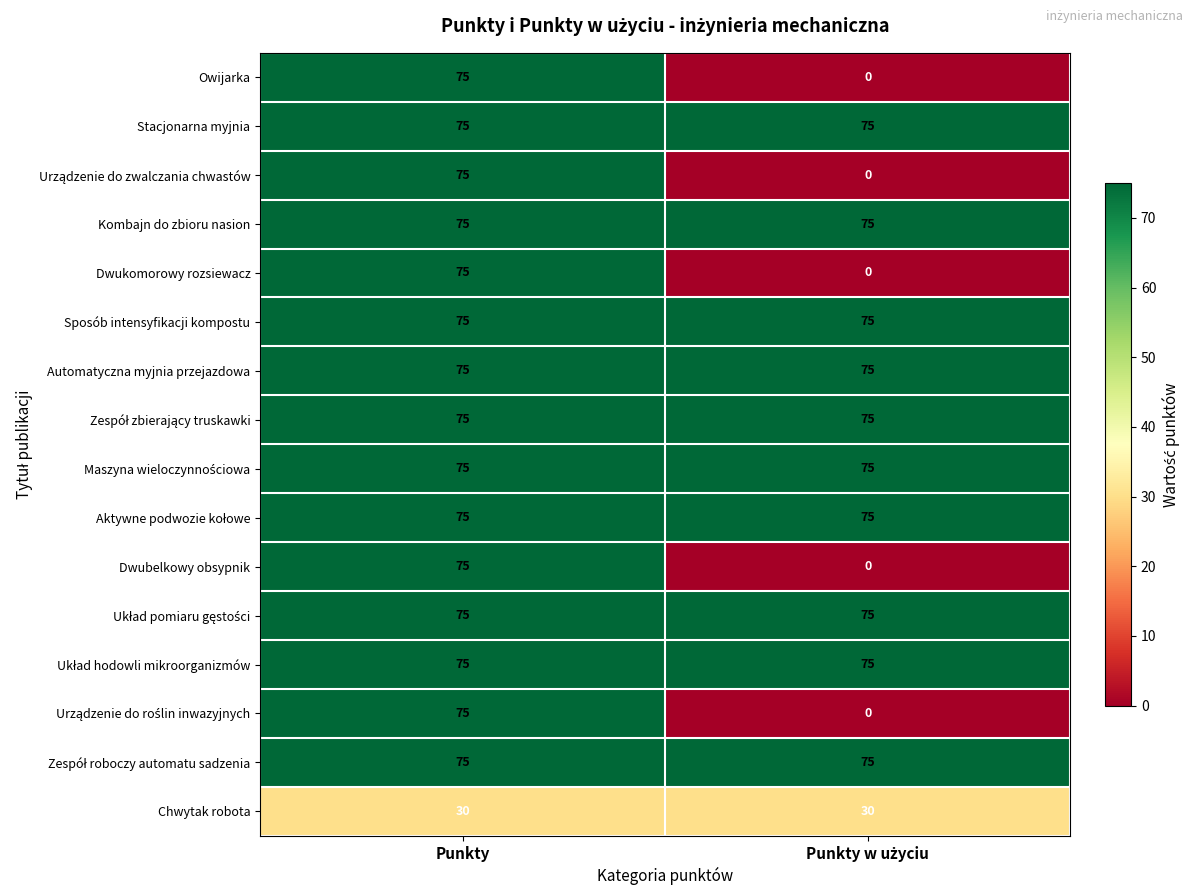

What is the spread (max minus min) of values at Punkty?

45